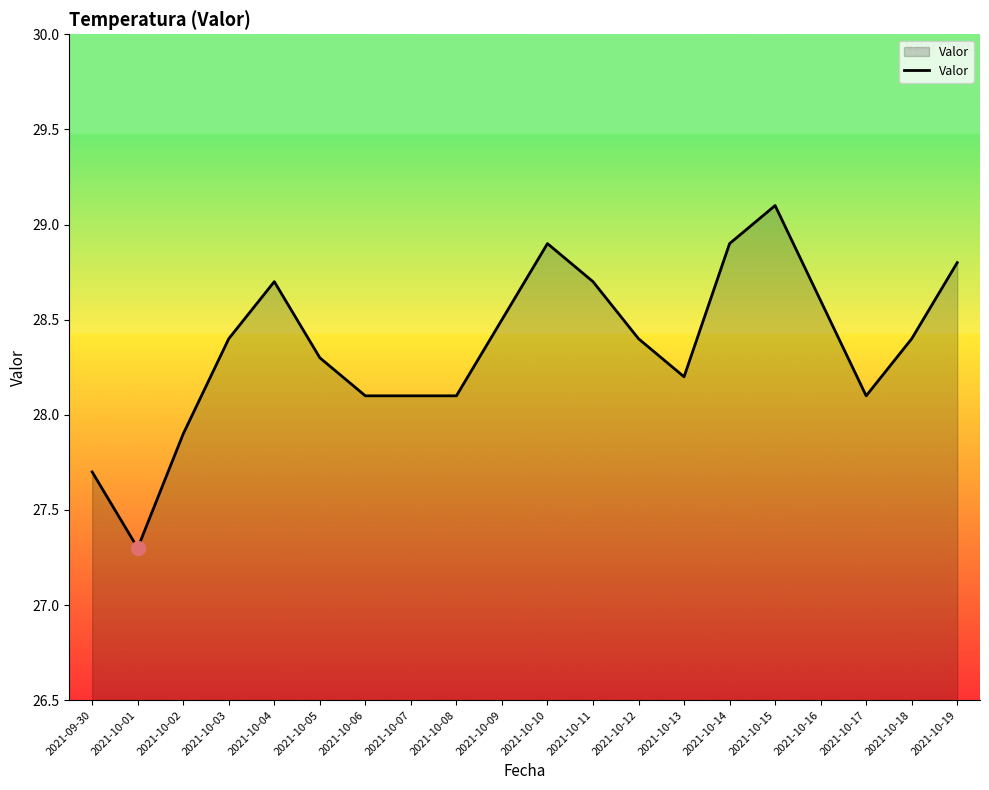

Where does the data first go above 28?

2021-10-03